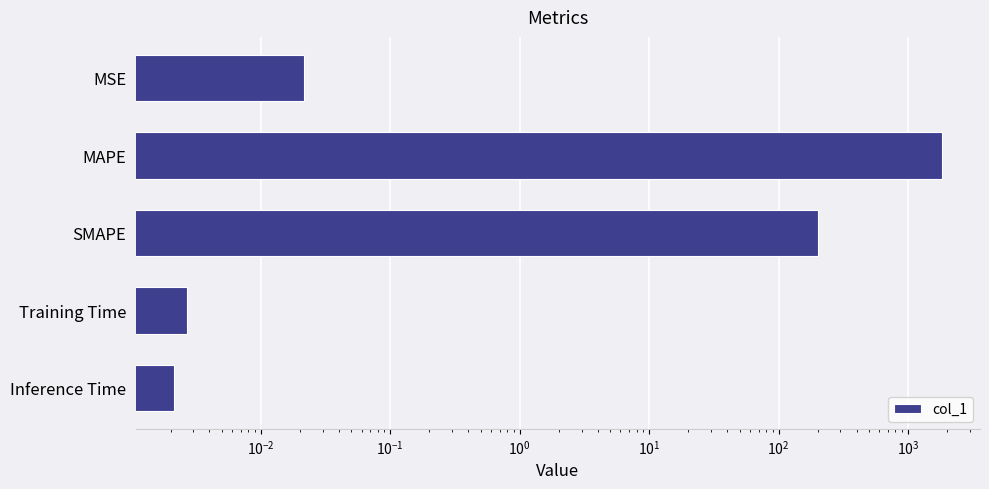

True or false: the data shows 0.0 at Inference Time.

False